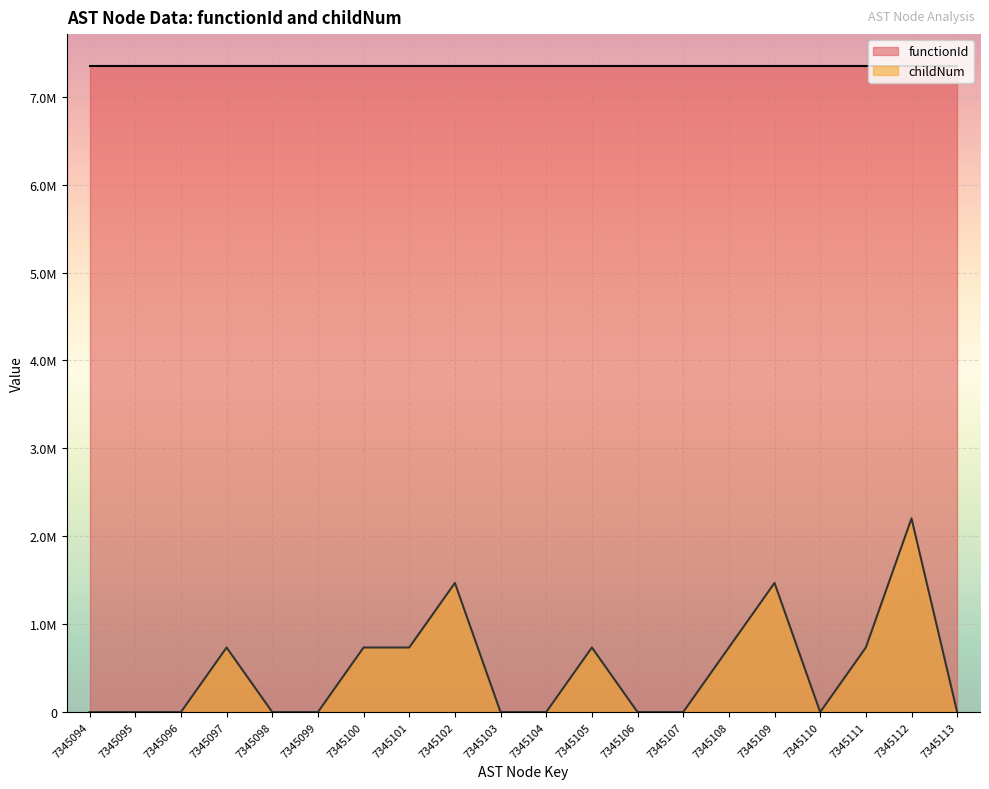

Reading left to right, extract all data points from this chart.

7345094=0.0	7345095=0.0	7345096=0.0	7345097=734509.3	7345098=0.0	7345099=0.0	7345100=734509.3	7345101=734509.3	7345102=1469018.6	7345103=0.0	7345104=0.0	7345105=734509.3	7345106=0.0	7345107=0.0	7345108=734509.3	7345109=1469018.6	7345110=0.0	7345111=734509.3	7345112=2203527.9	7345113=0.0